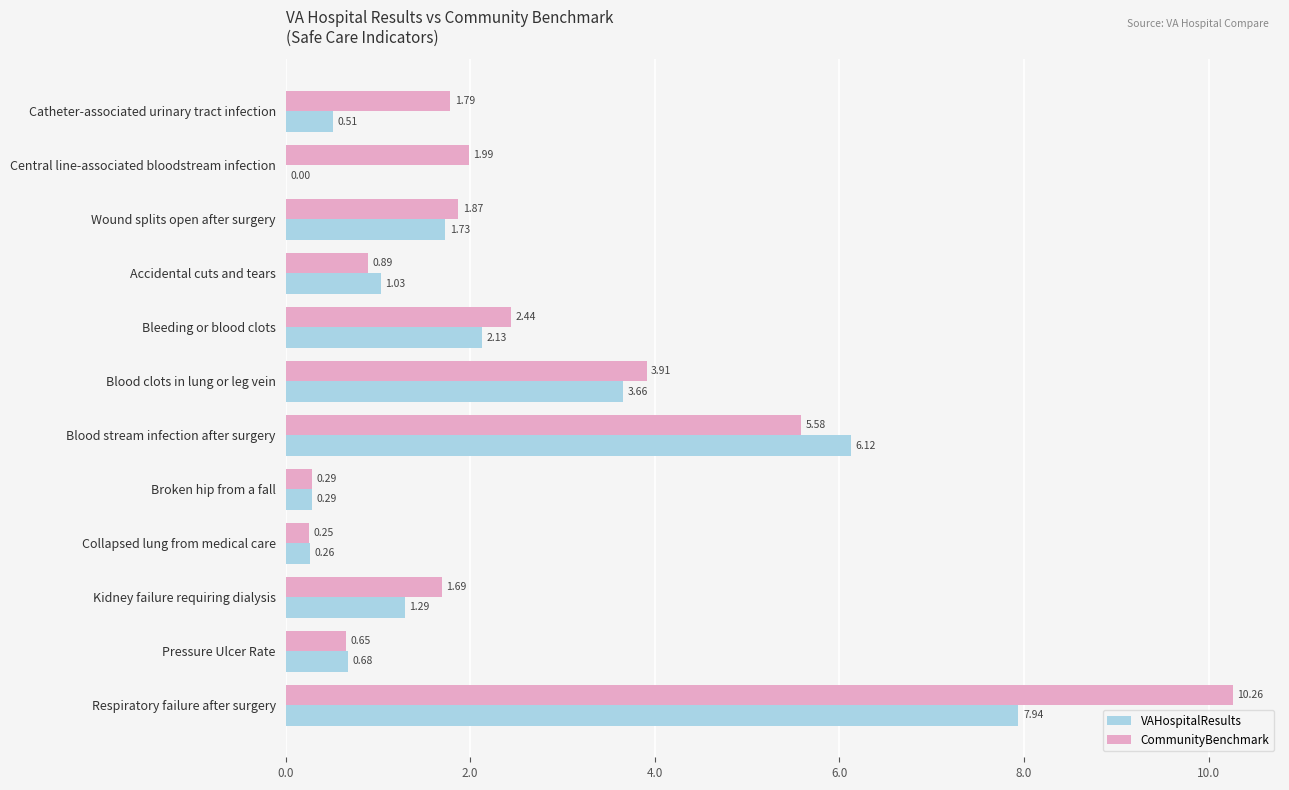

What is the sum of the CommunityBenchmark values at Broken hip from a fall and Wound splits open after surgery?

2.2